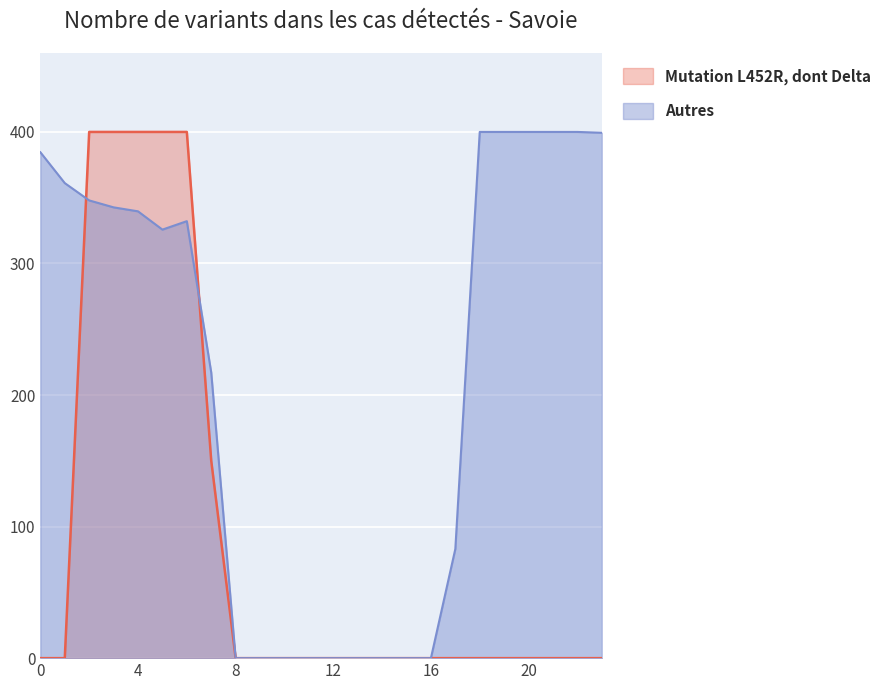

What is the highest value of the Autres series?

400.0